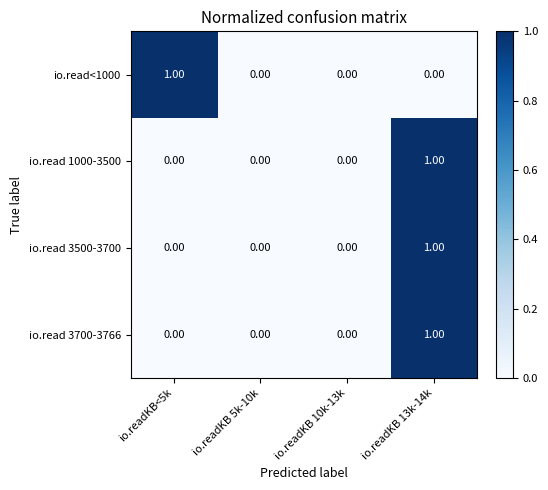

What is the spread (max minus min) of values at io.readKB 13k-14k?

1